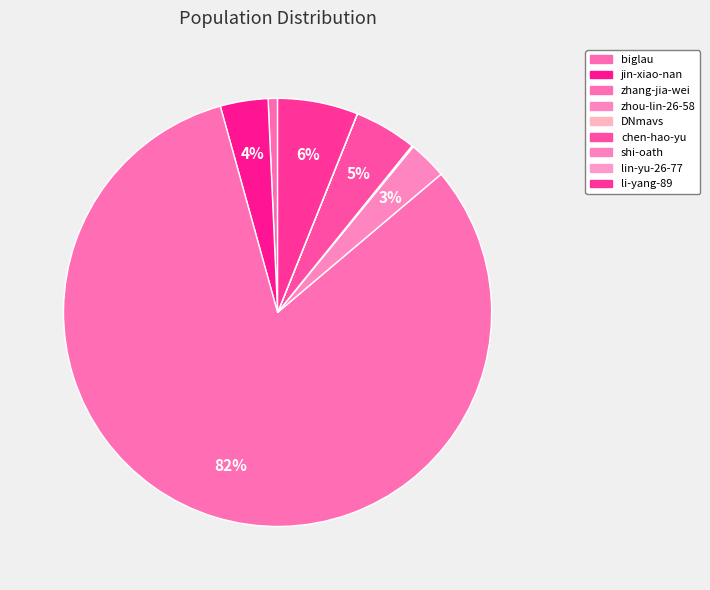

To the nearest percent, what portion does zhang-jia-wei represent?

82%